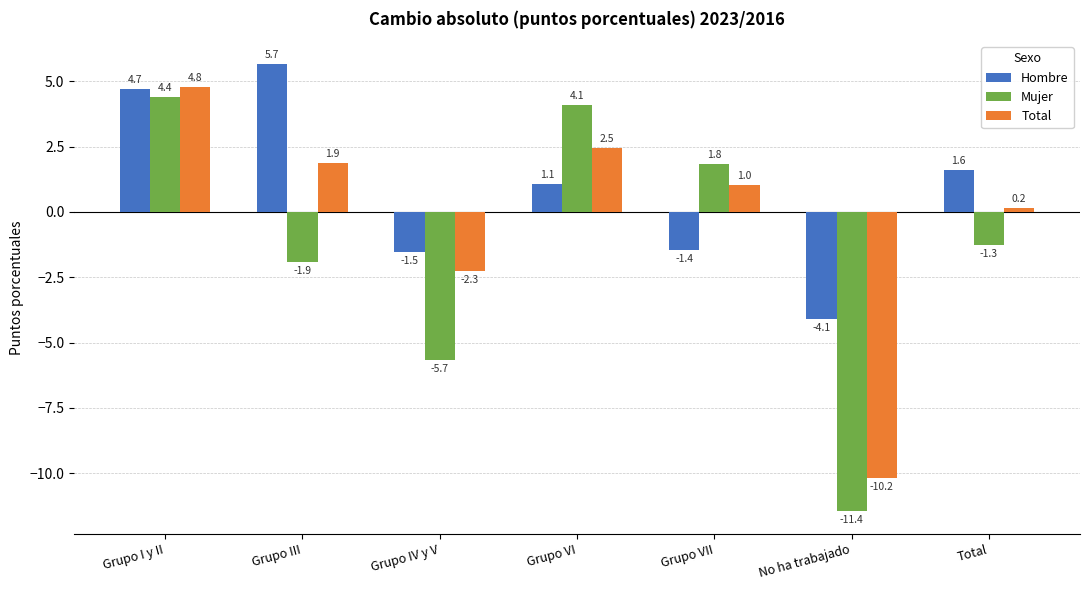

Rank the series by their maximum value, from highest to lowest.

Hombre, Total, Mujer